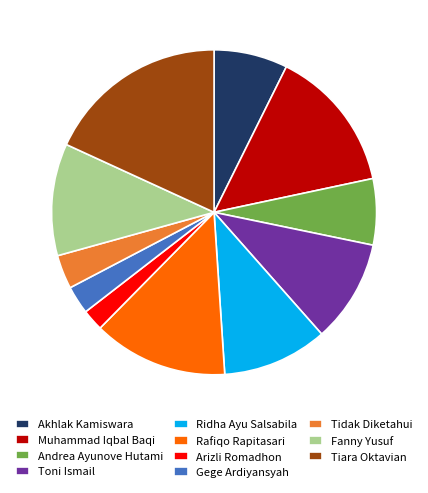

Does Tidak Diketahui account for over 50% of the chart?

No